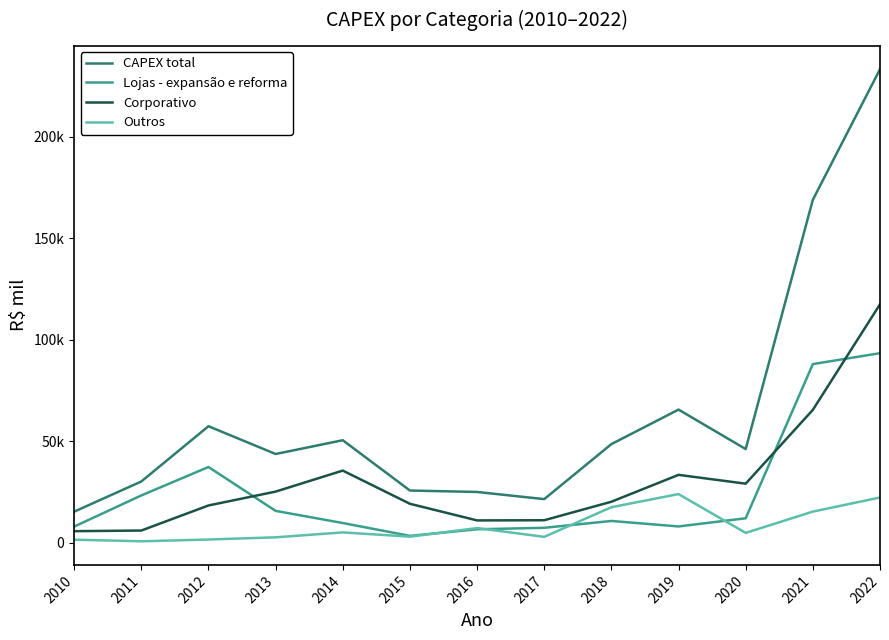

At how many categories does at least one series exceed 66955?

2